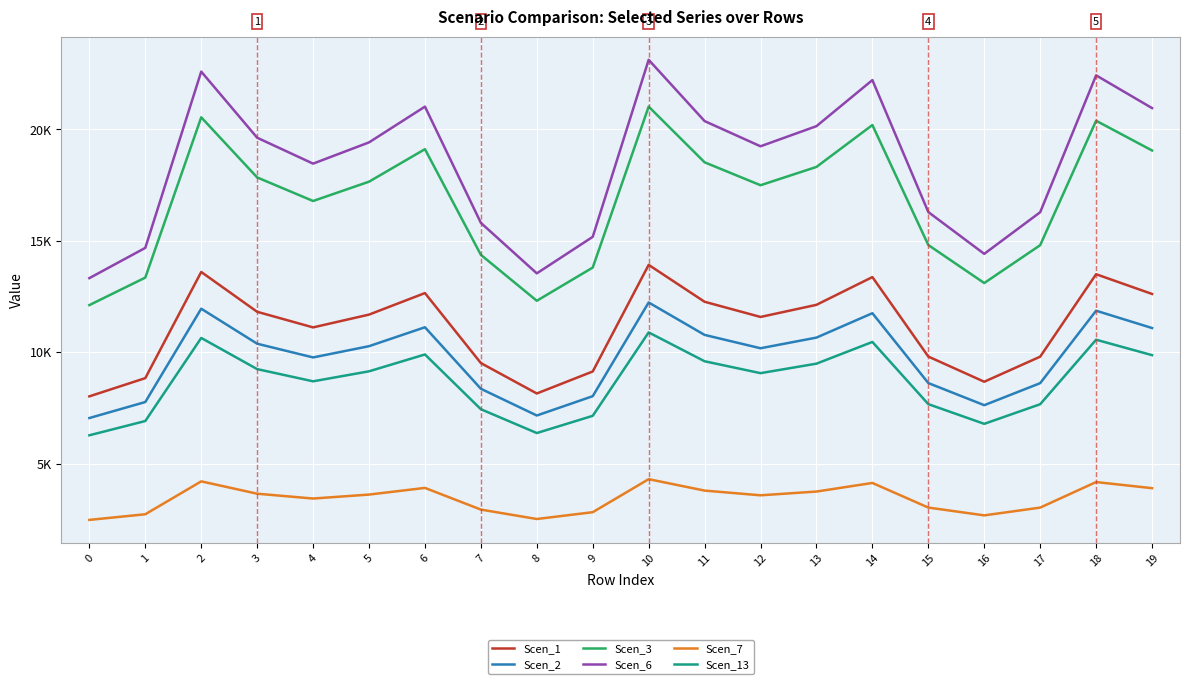

At which label does Scen_3 first exceed 17656?

2